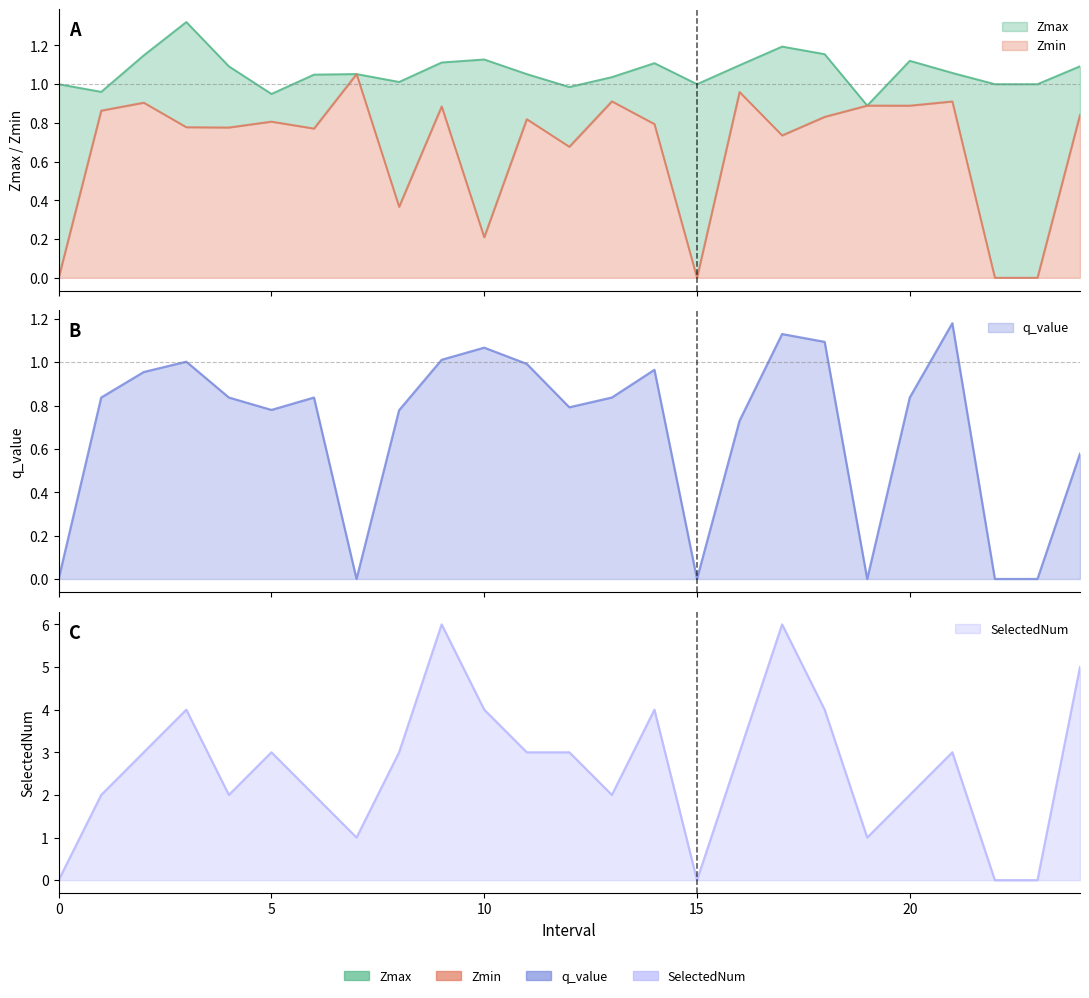

Is it true that Zmax equals 0.9 at 19?

True